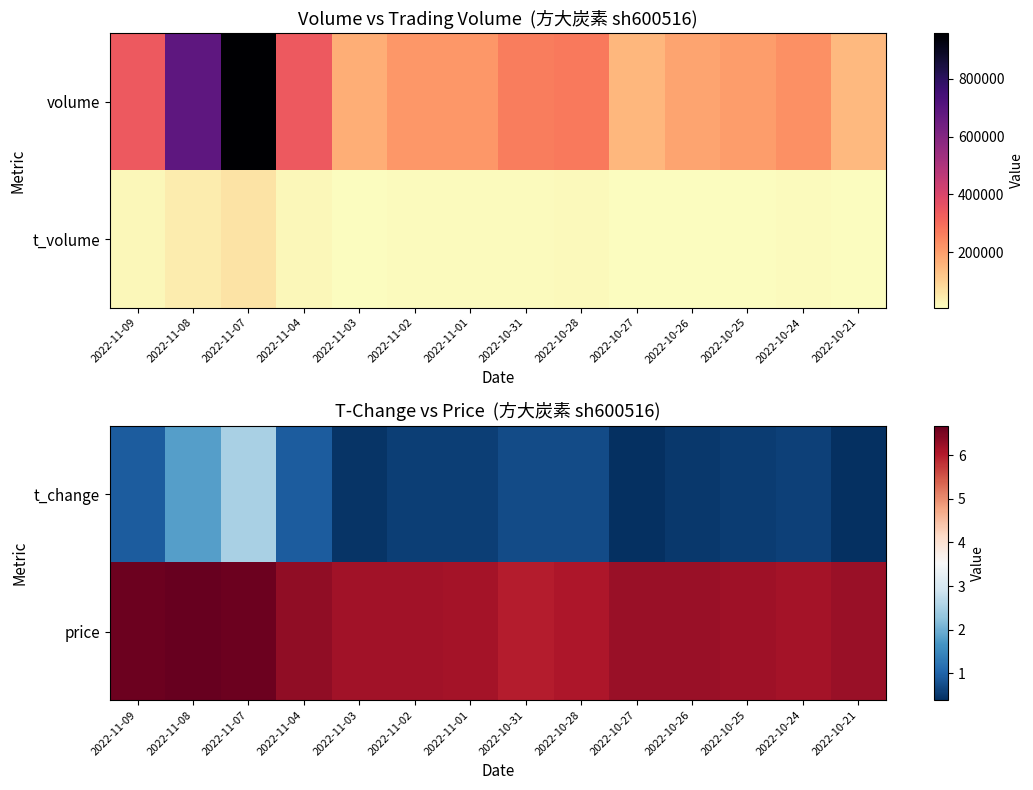

What is the difference between the second highest and minimum values in the price series?

0.6